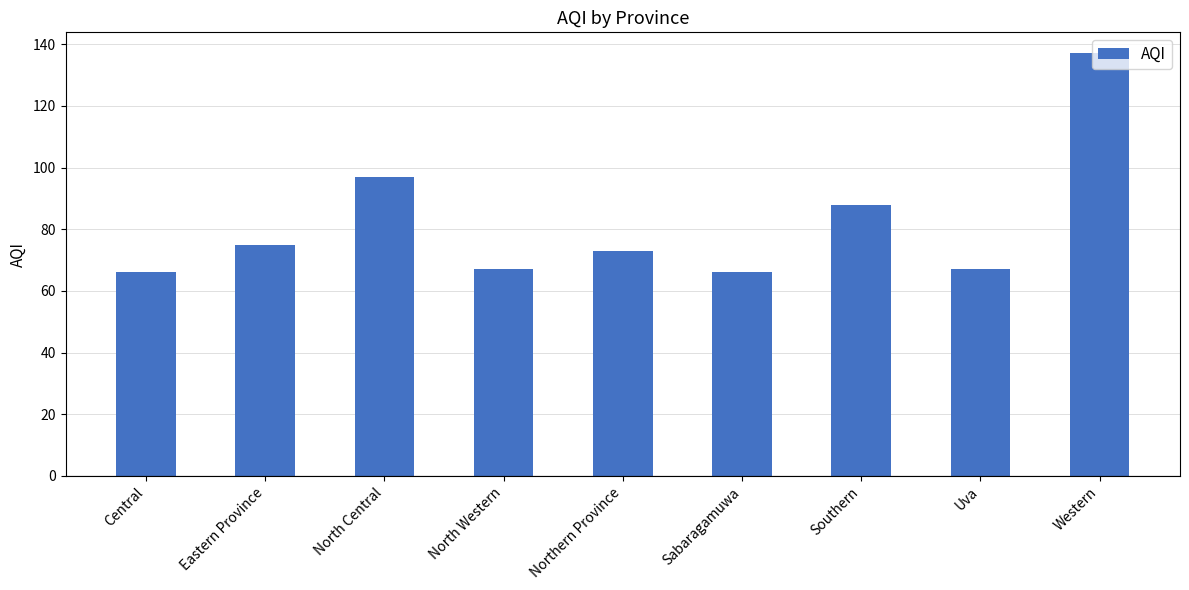

The chart shows a value of 73 at Northern Province. True or false?

True